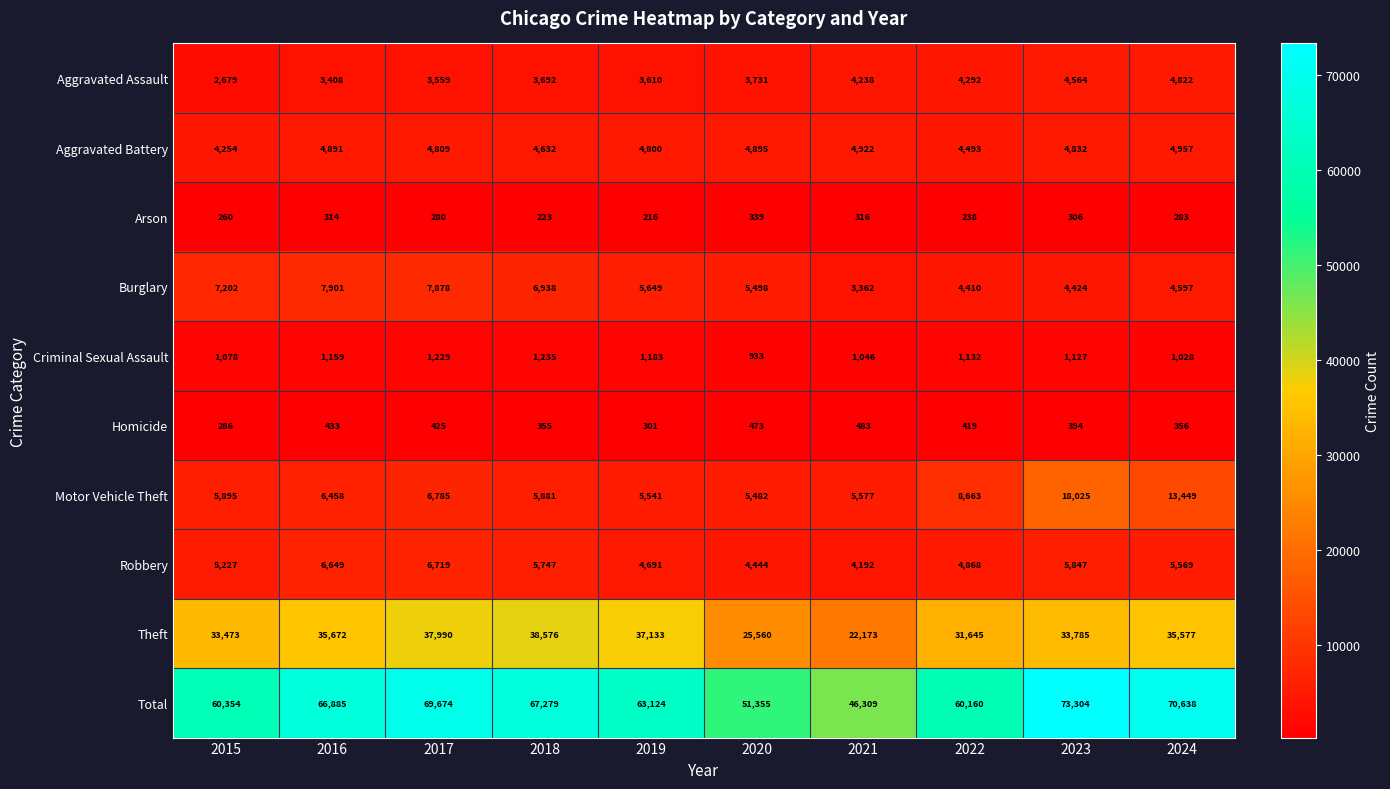

What is the sum of all Robbery values?

53953